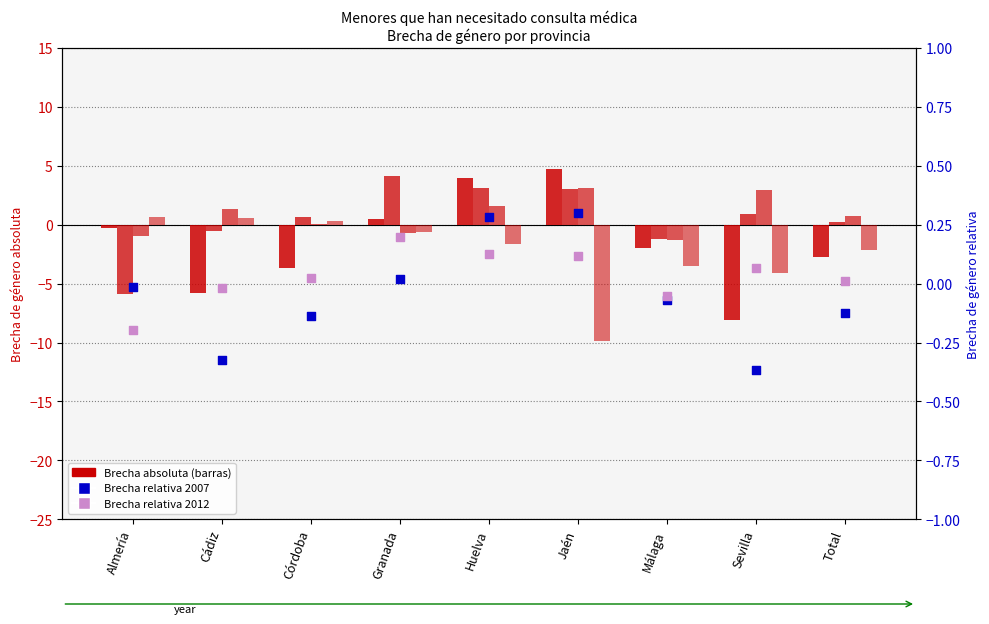

Which series has the widest spread of Y values?

Brecha absoluta 2007